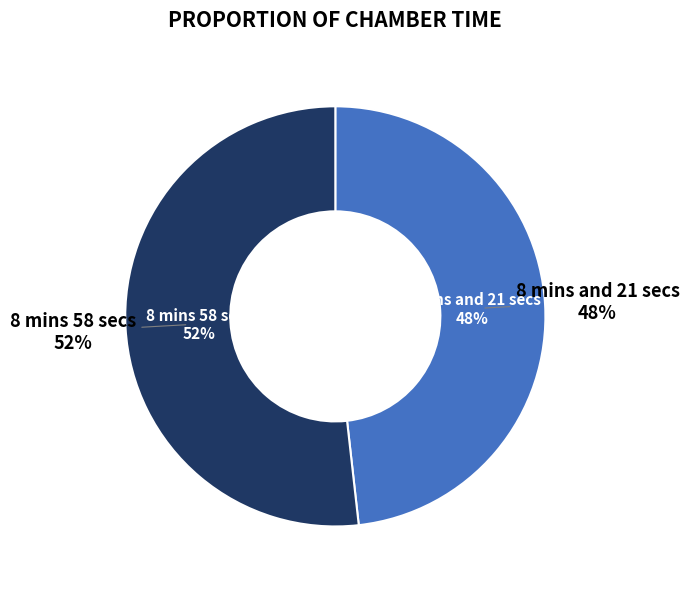

Does 8 mins 58 secs represent more than half of the total?

Yes